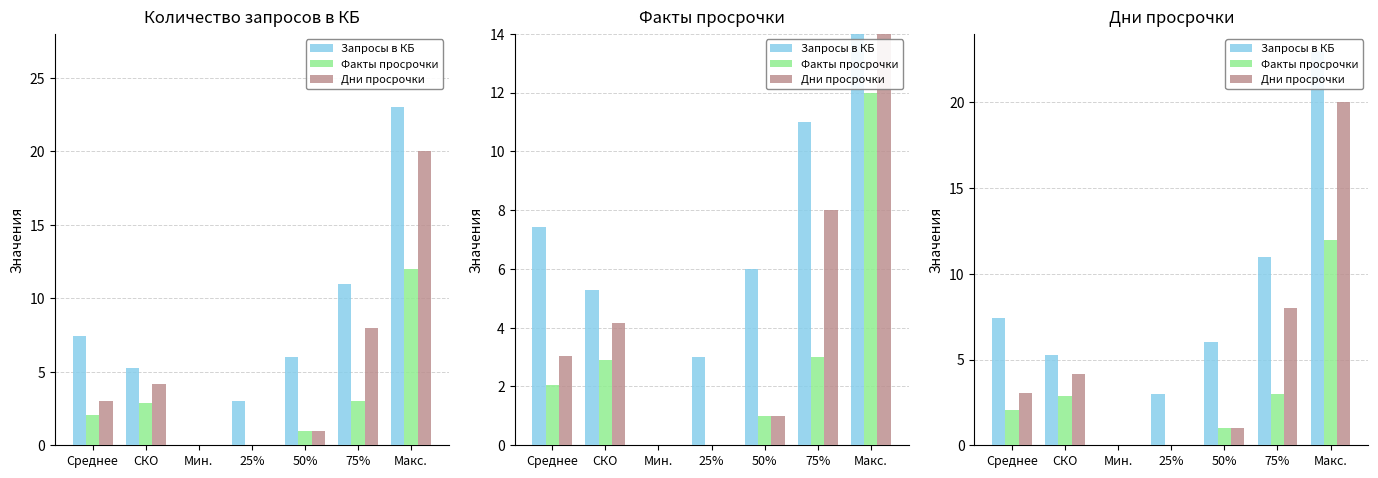

What is the sum of the Запросы в КБ values at СКО and Мин.?

5.3